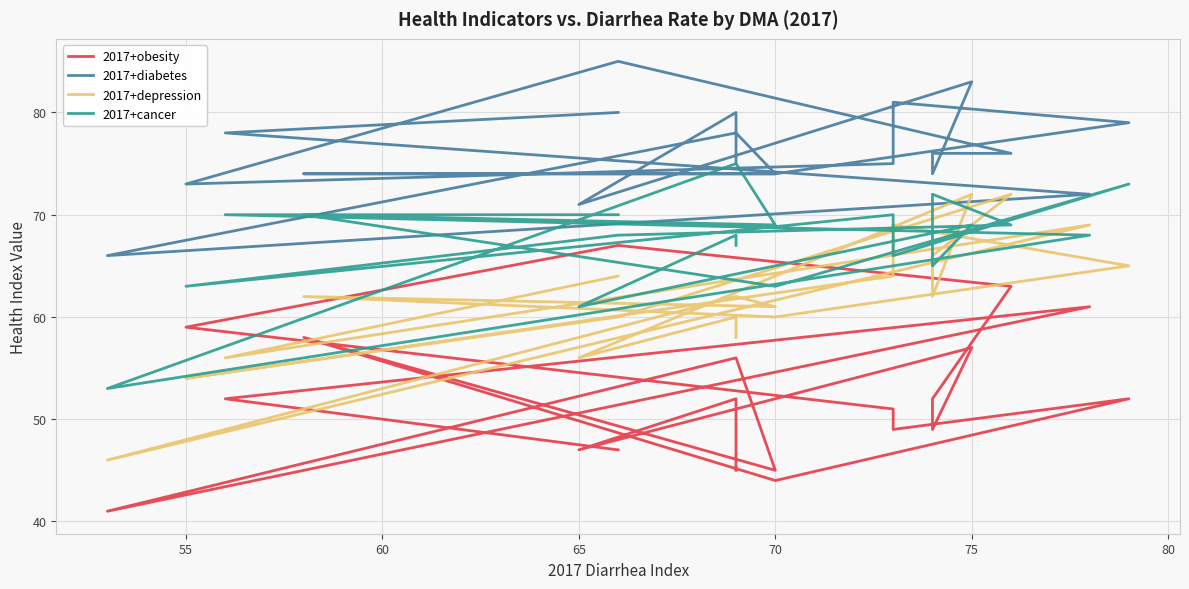

True or false: 2017+cancer and 2017+depression intersect in this chart.

True